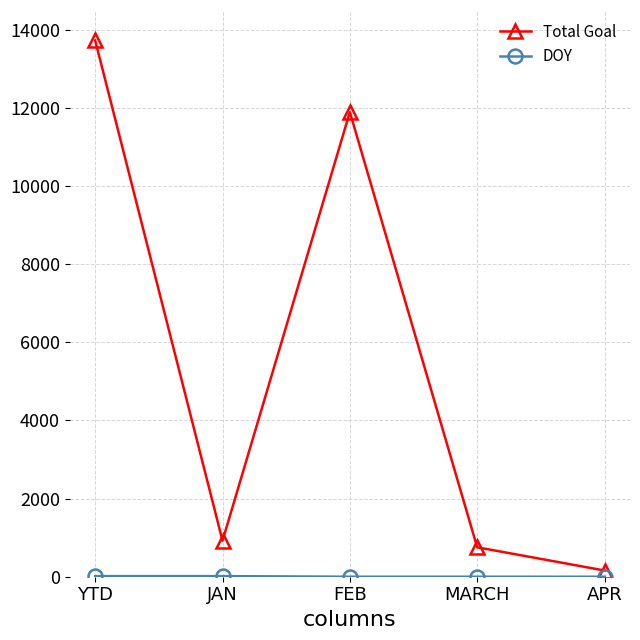

How many categories are shown in the chart?

5